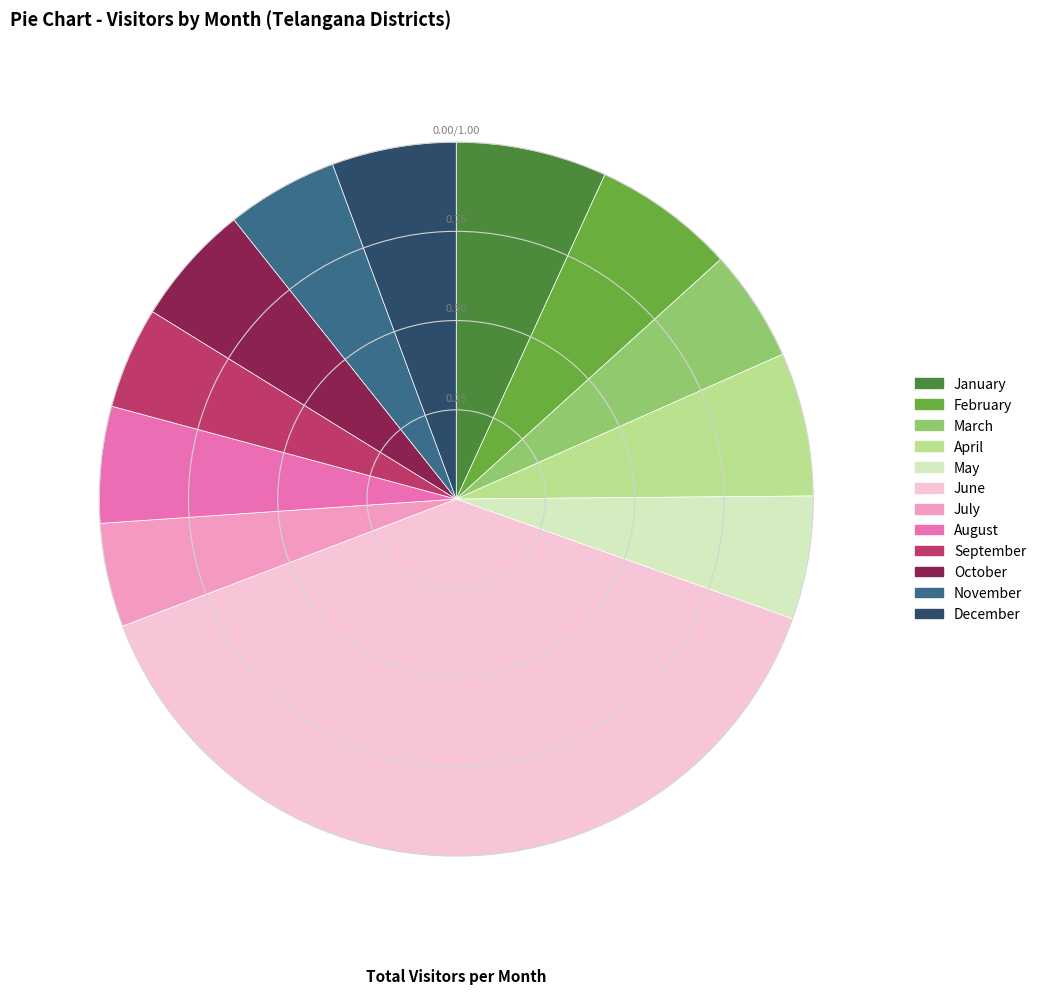

Approximately how many times larger is the value at September compared to October?

0.8